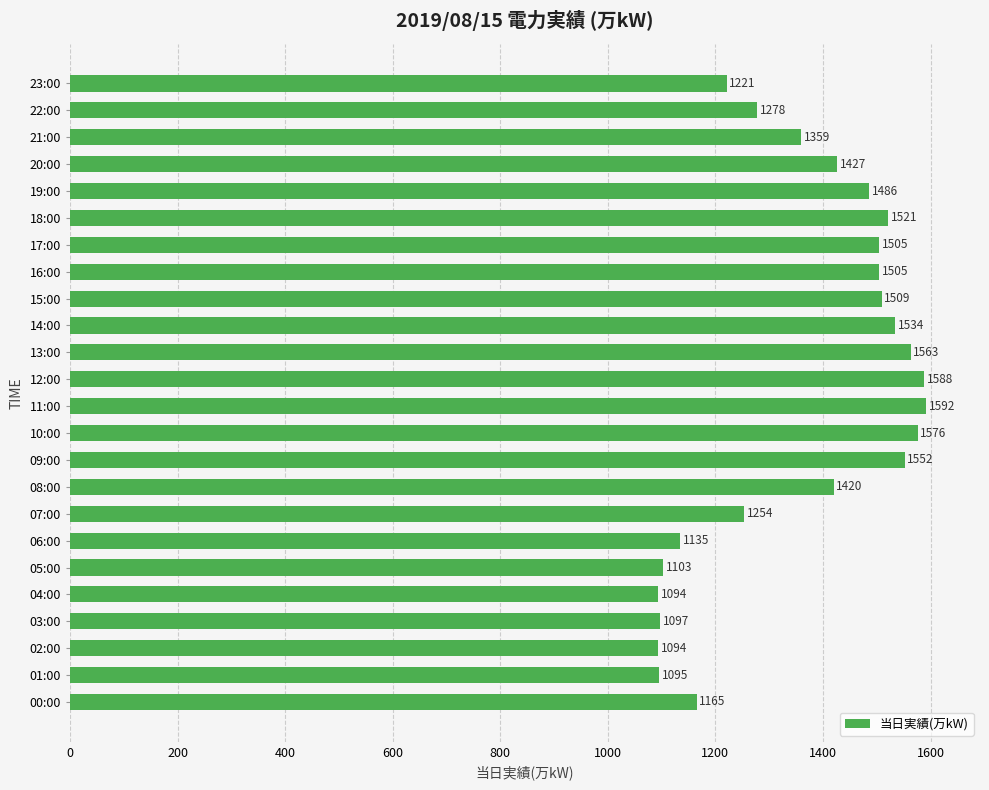

The value at 18:00 is 893. True or false?

False